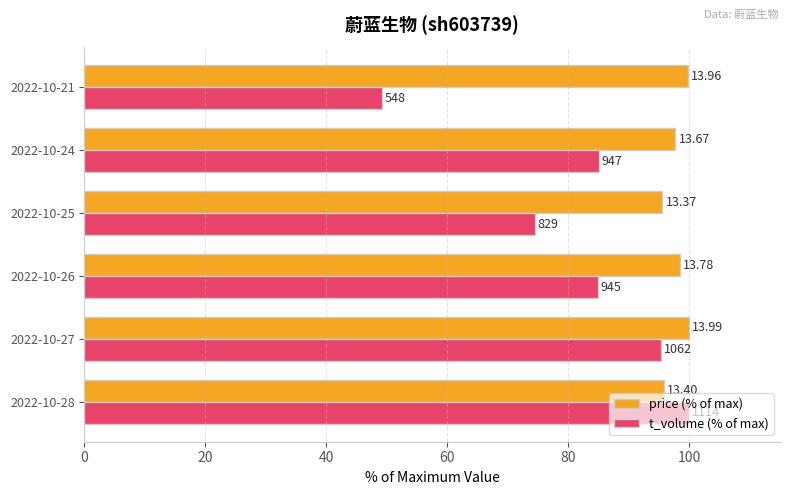

What are all the series names shown in the legend?

price (% of max), t_volume (% of max)